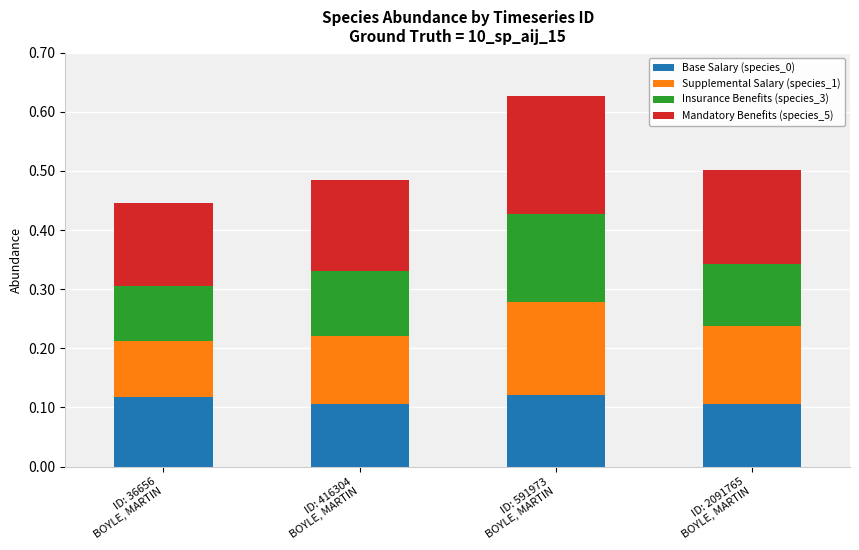

What is the sum of all Base Salary (species_0) values?

0.5